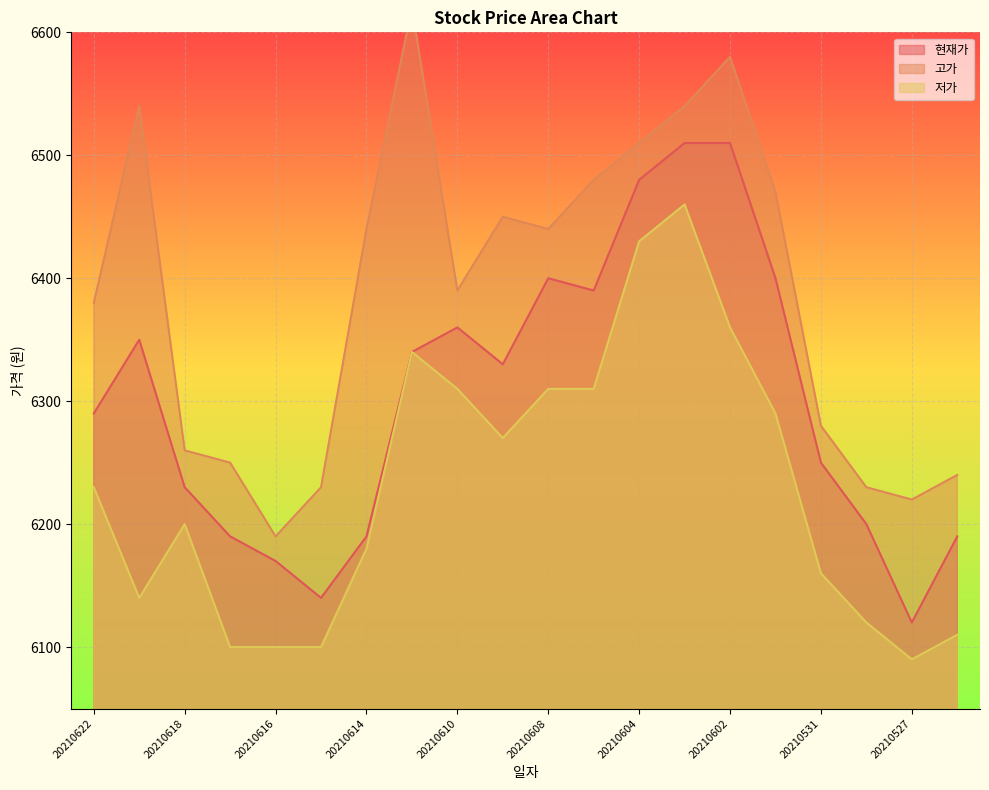

Count the number of data series in this chart.

3